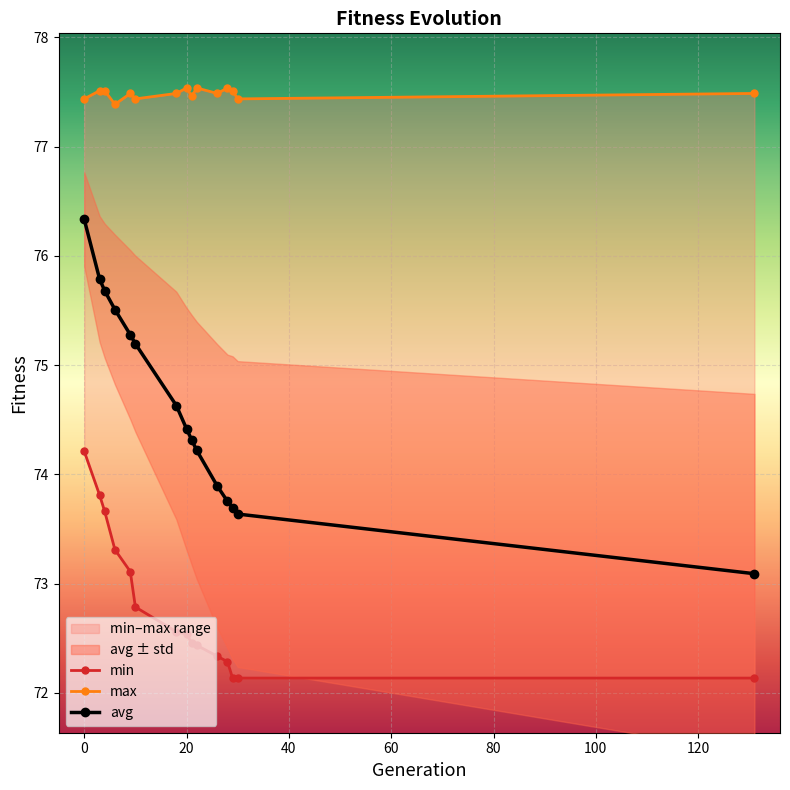

Reading left to right, transcribe all the data shown in this chart.

min: 74.2	73.8	73.7	73.3	73.1	72.8	72.6	72.5	72.5	72.4	72.3	72.3	72.1	72.1	72.1
max: 77.4	77.5	77.5	77.4	77.5	77.4	77.5	77.5	77.5	77.5	77.5	77.5	77.5	77.4	77.5
avg: 76.3	75.8	75.7	75.5	75.3	75.2	74.6	74.4	74.3	74.2	73.9	73.8	73.7	73.6	73.1